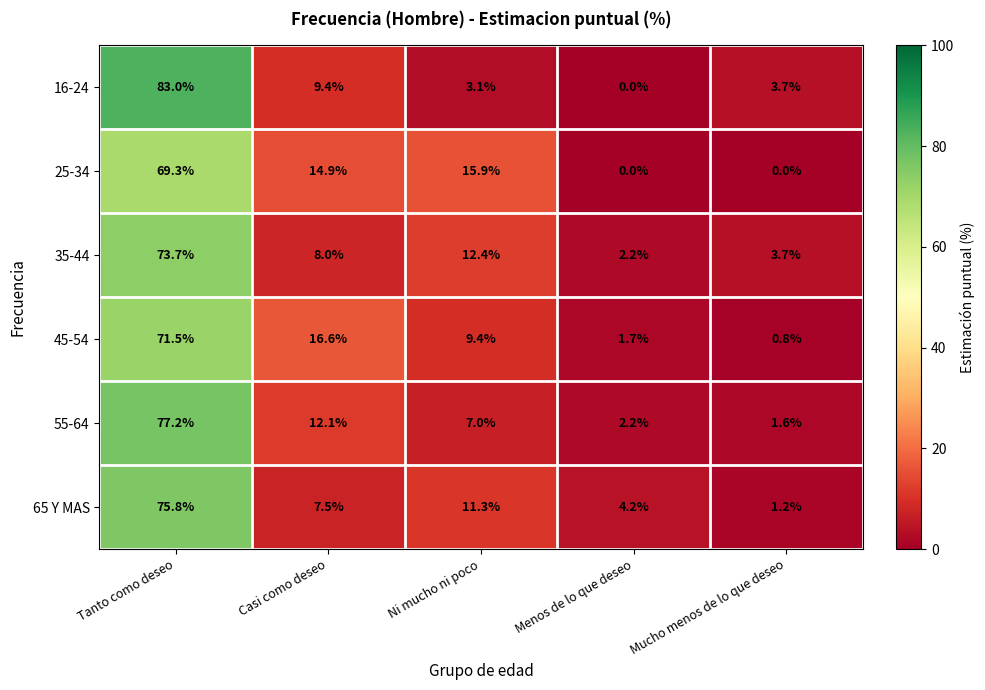

Which category has the highest value across all series?

Tanto como deseo